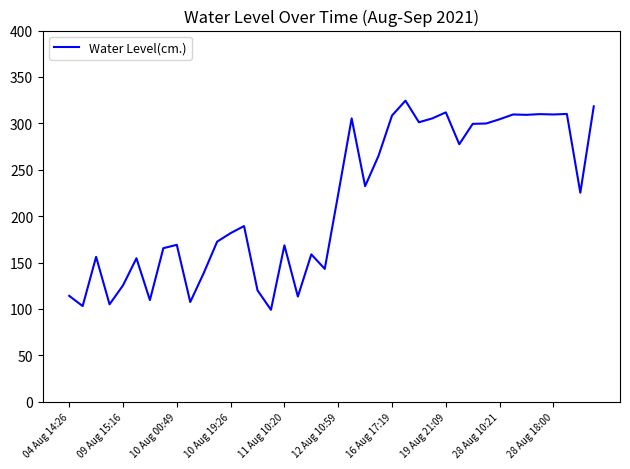

What is the greatest value displayed?

324.4